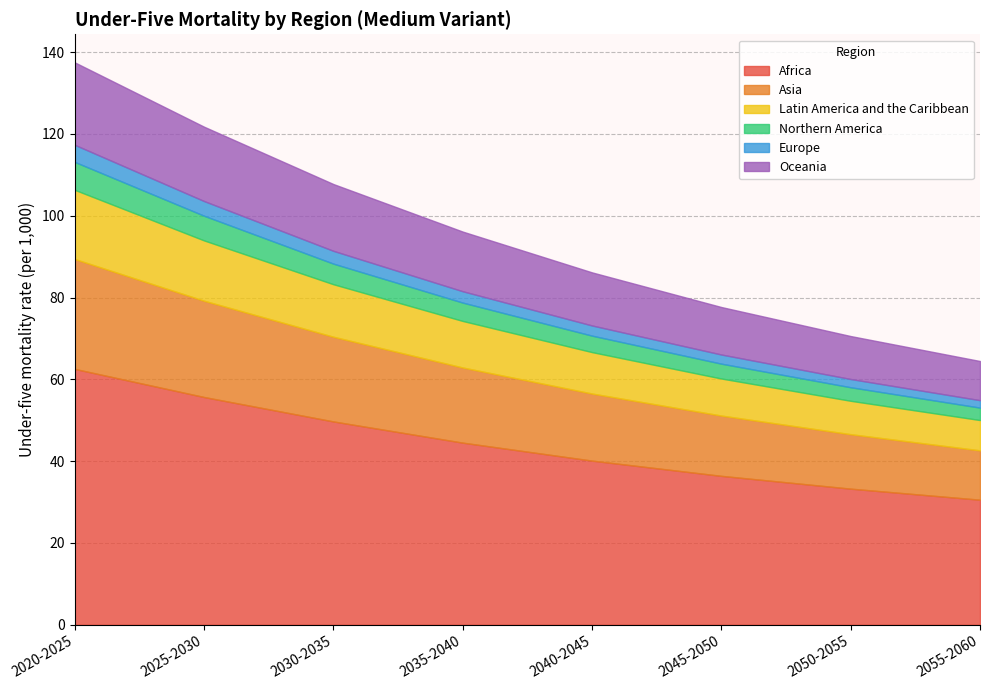

What is the difference between the maximum and minimum values in the Europe series?

2.4